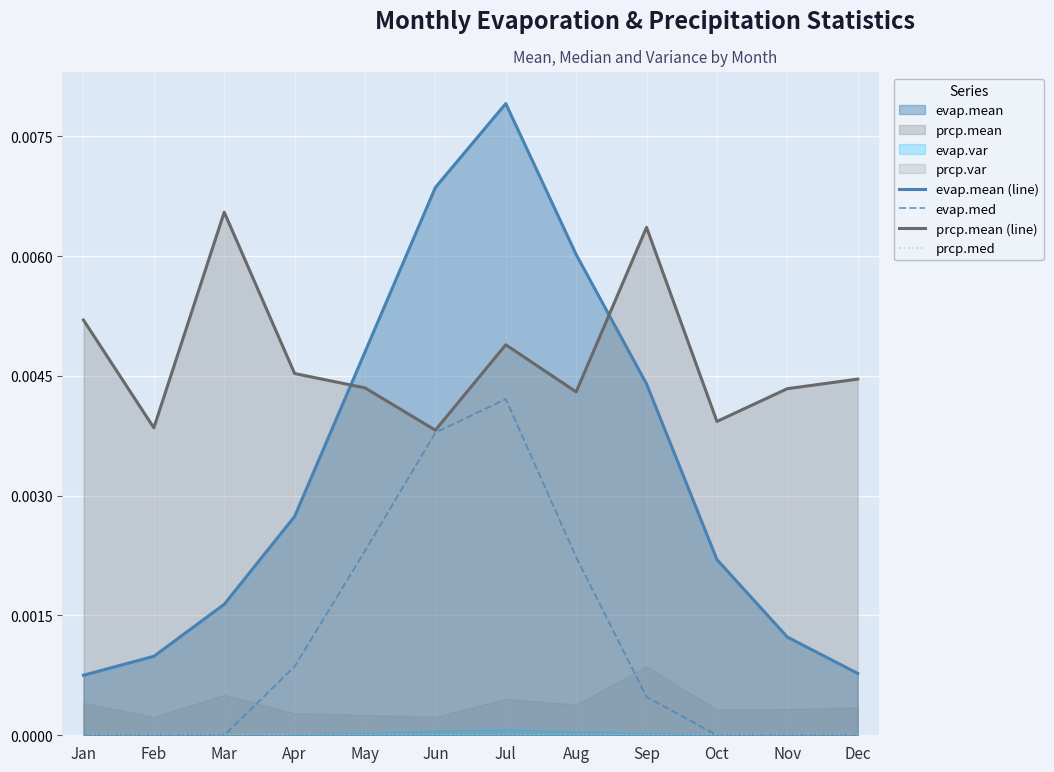

Does the chart display data point markers on the line(s)?

No